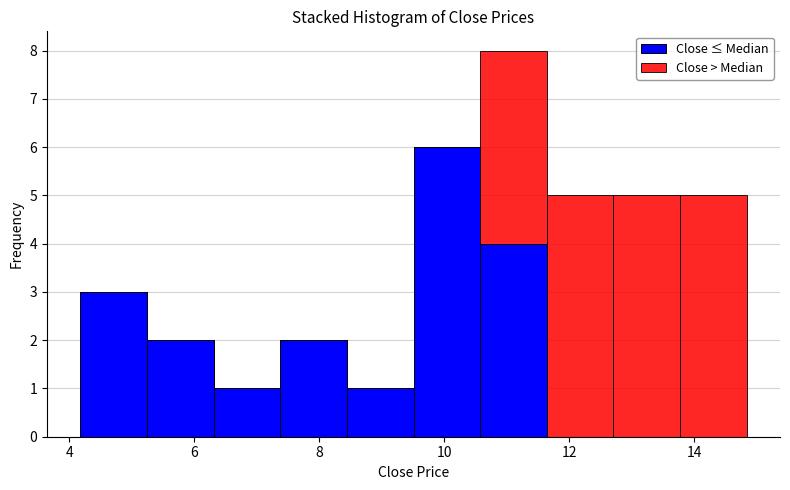

What is the total height of the stacked bar covering 10.6 to 11.6 on the x-axis? Neither the bar edges nor the heights are printed on the chart, so give them approximately, as read against the axes.

8